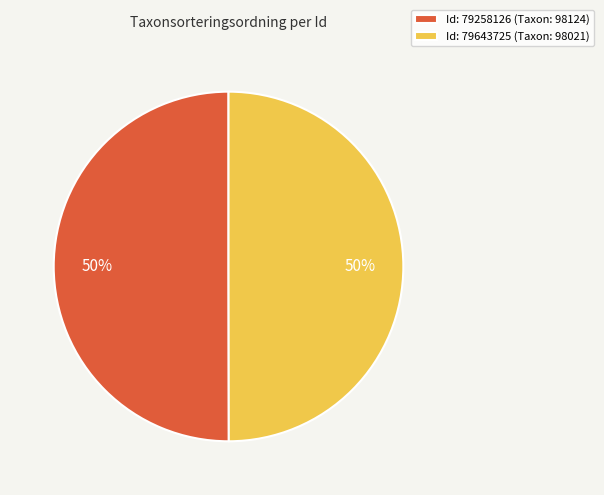

Is the sum of Id: 79643725 (Taxon: 98021) and Id: 79258126 (Taxon: 98124) greater than half?

Yes